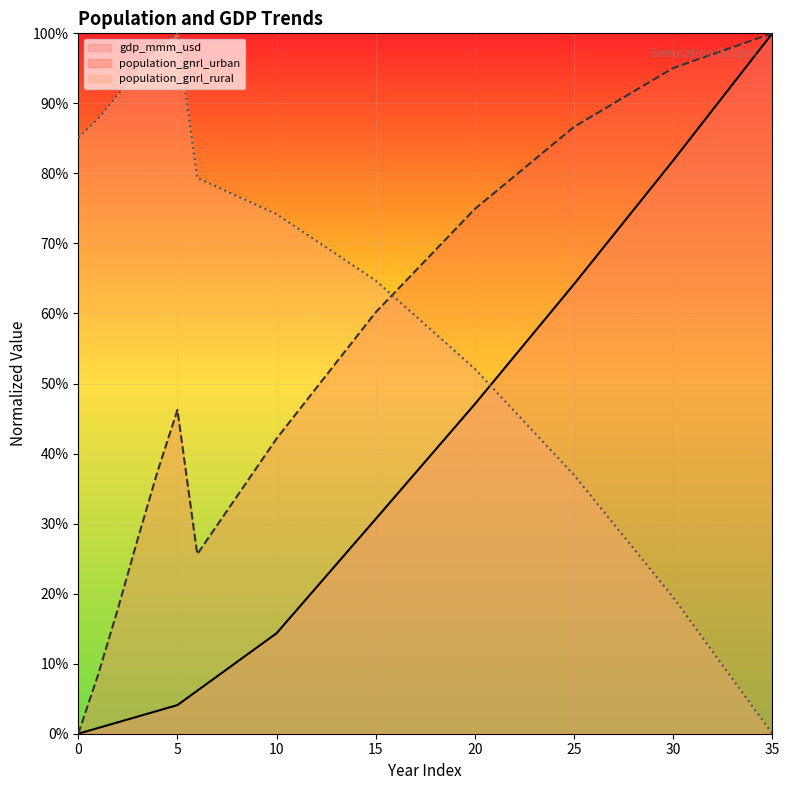

The value of population_gnrl_urban at 22 is 39.8. True or false?

False